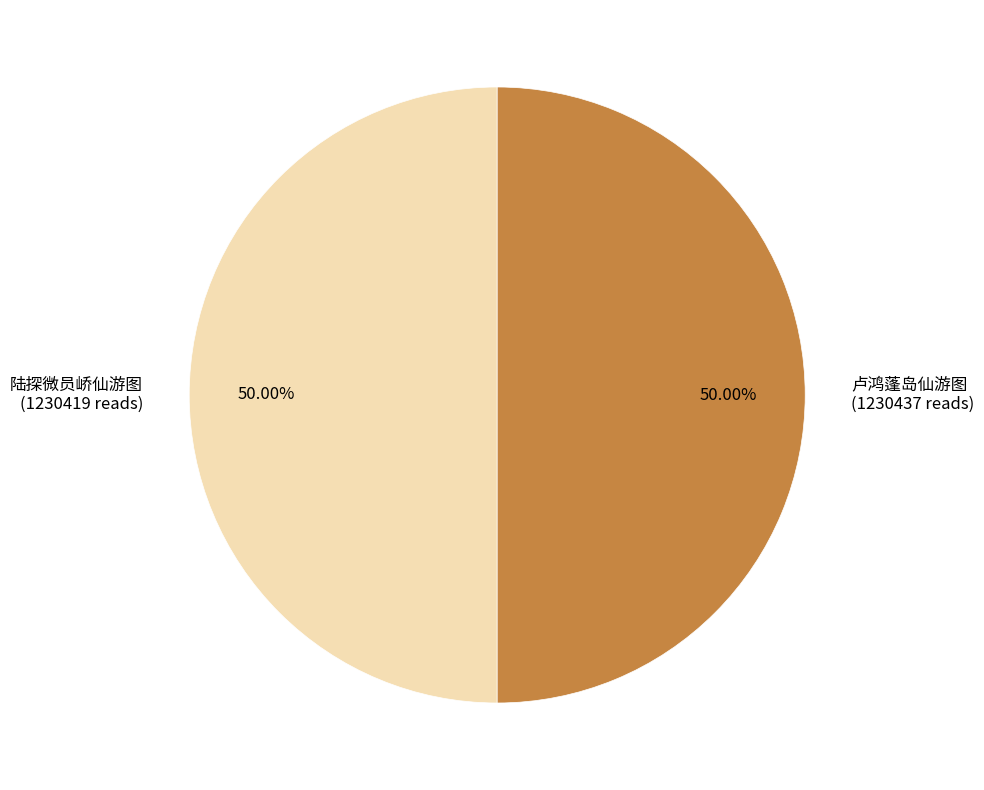

Is it true that 陆探微员峤仙游图 is 50% of the pie?

True